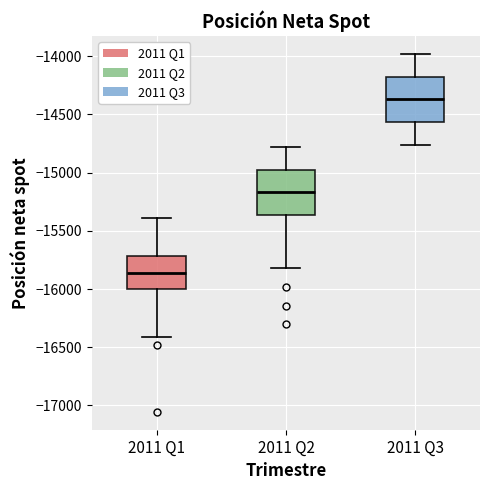

Reading left to right, transcribe this box plot: for each box, give where its median line is, the range the box spans, and where its two whiskers end, as read against the y-axis. The values are not printed on the chart, so give them approximately, as read against the axis.

2011 Q1: median -15850, box -16000 to -15700, whiskers -16400 to -15400
2011 Q2: median -15150, box -15350 to -14950, whiskers -15800 to -14800
2011 Q3: median -14350, box -14550 to -14150, whiskers -14750 to -14000